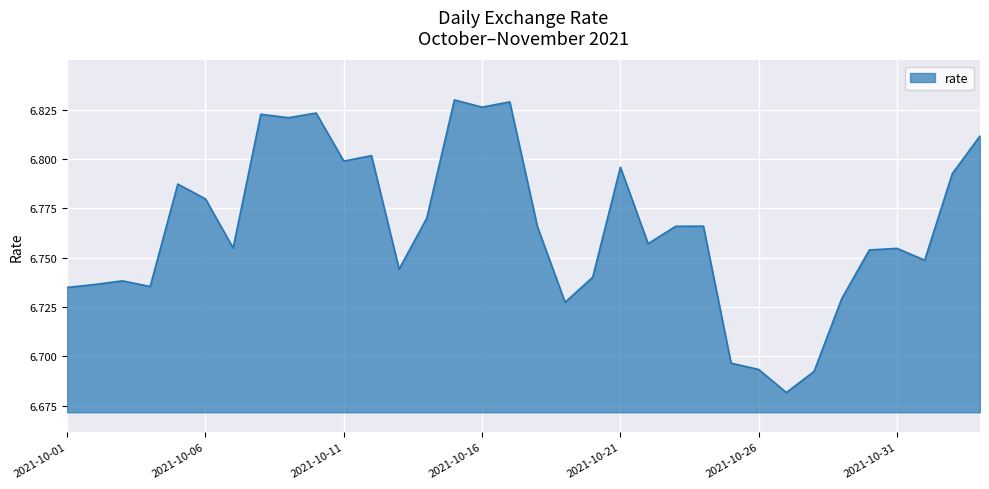

Reading right to left, what are all the values shown in this chart?

6.8	6.8	6.7	6.8	6.8	6.7	6.7	6.7	6.7	6.7	6.8	6.8	6.8	6.8	6.7	6.7	6.8	6.8	6.8	6.8	6.8	6.7	6.8	6.8	6.8	6.8	6.8	6.8	6.8	6.8	6.7	6.7	6.7	6.7